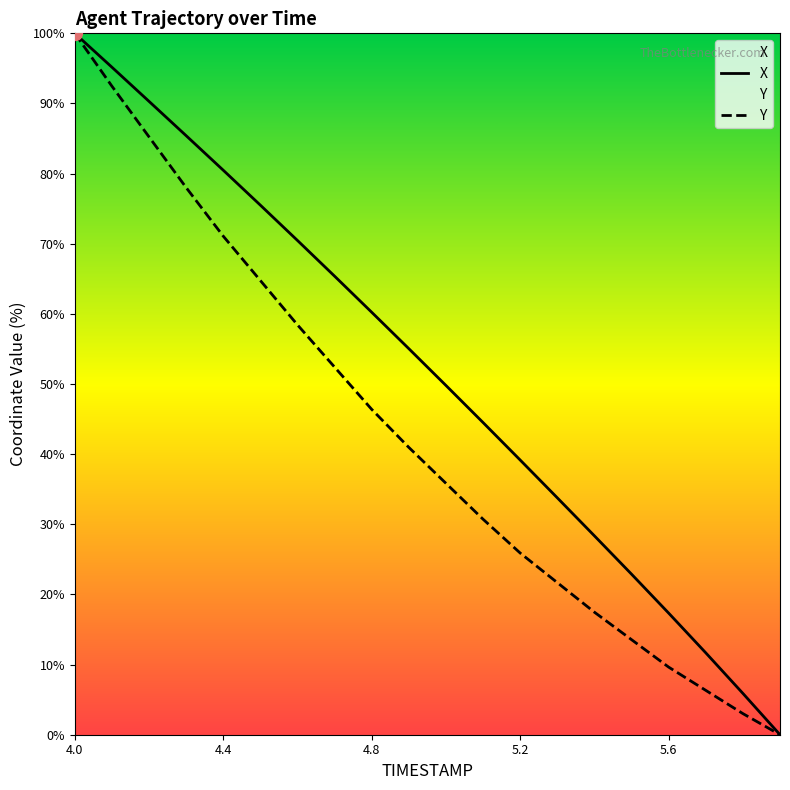

True or false: Y has a value of 84.3 at 4.6.

False